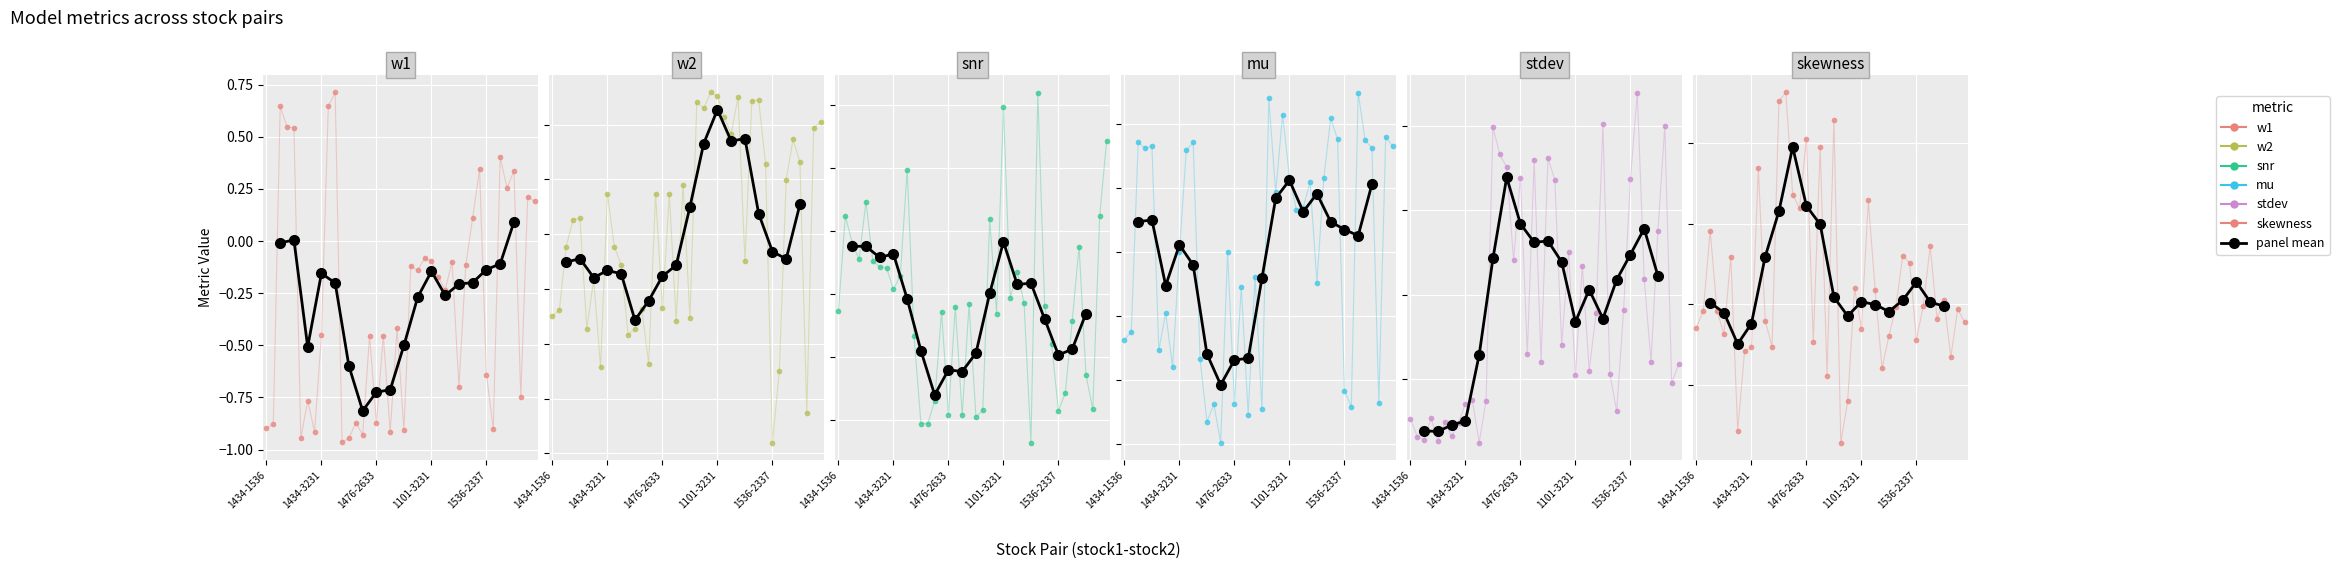

True or false: snr has a value of 0.5 at 1101-3034.

True